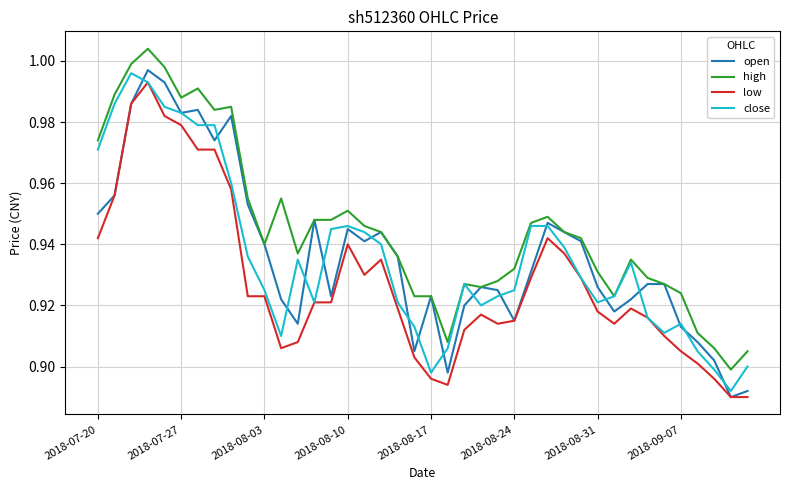

Which series has the largest range (max minus min)?

open